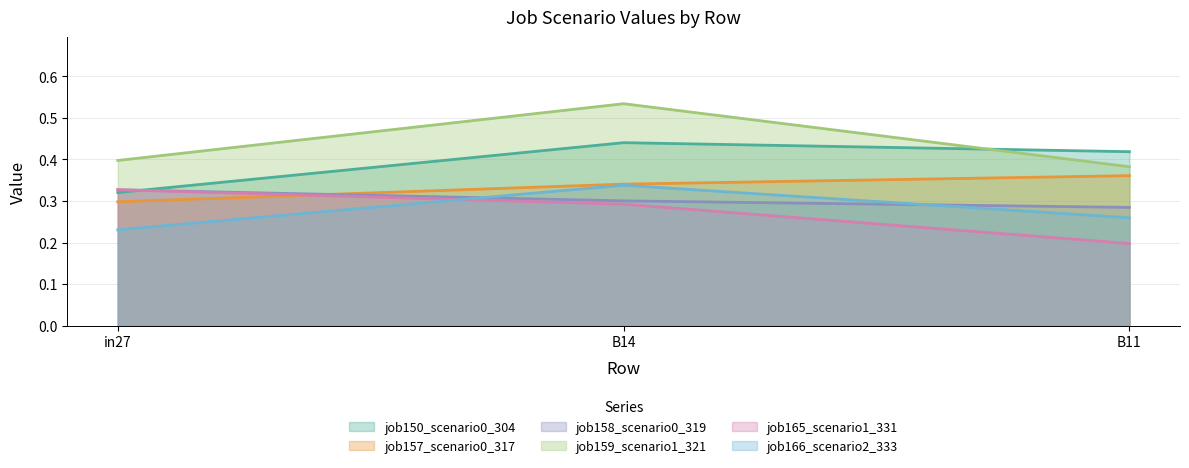

What is the spread (max minus min) of values at B14?

0.2